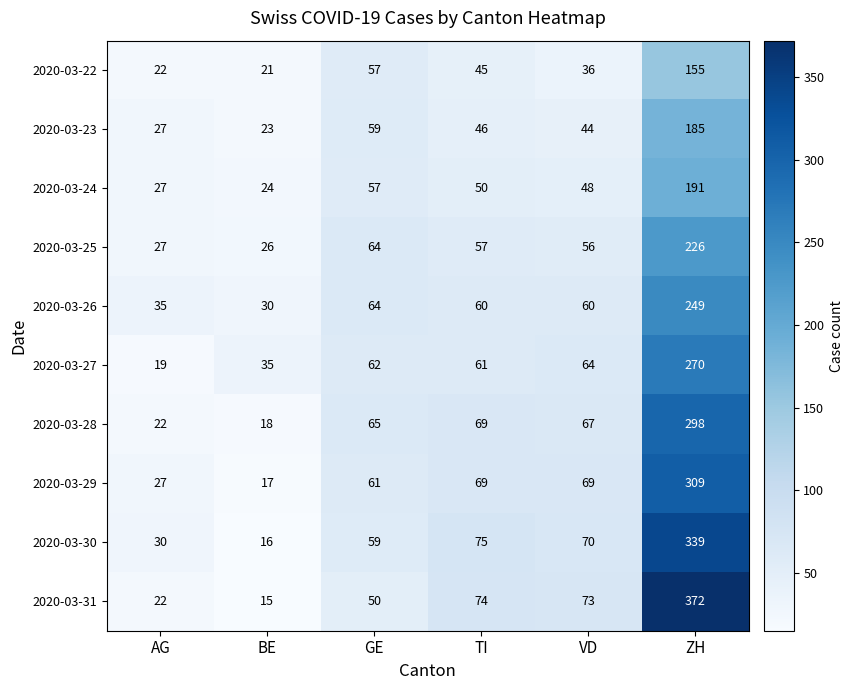

What is the minimum value shown in the chart?

15